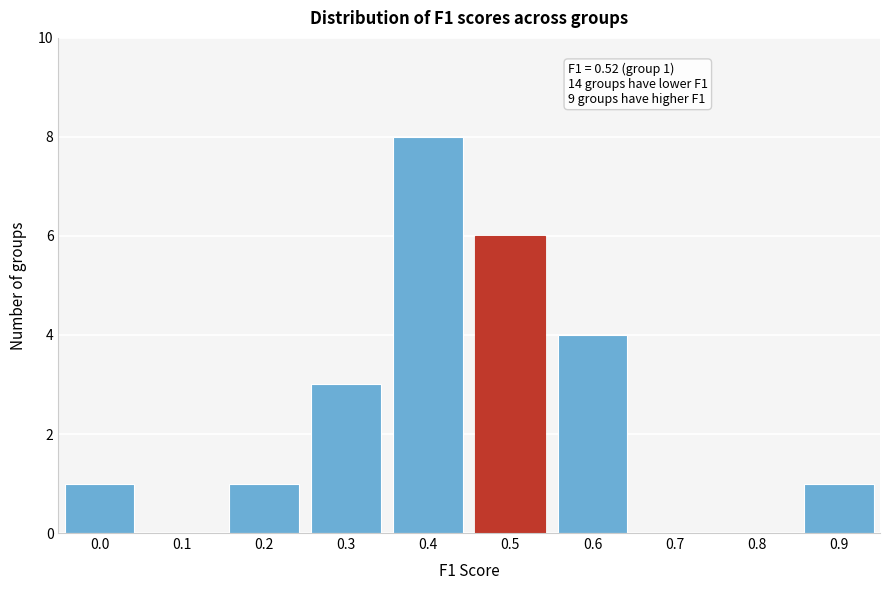

Reading left to right, extract all data points from this chart.

0.0=1	0.1=0	0.2=1	0.3=3	0.4=8	0.5=6	0.6=4	0.7=0	0.8=0	0.9=1